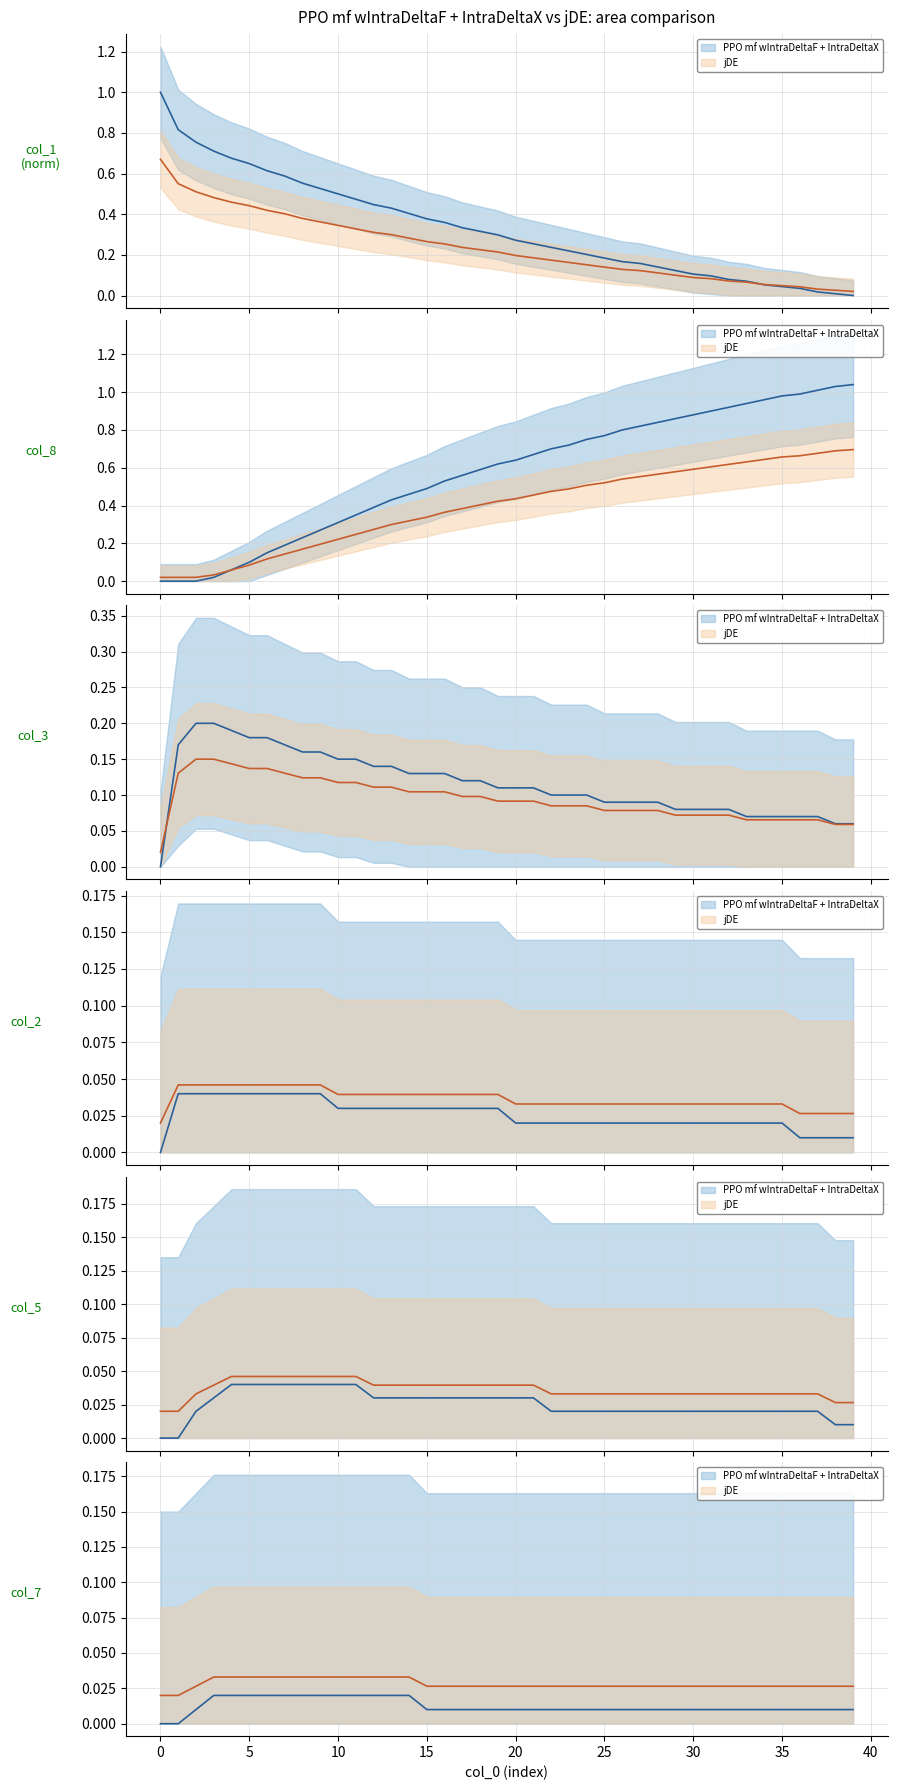

Reading right to left, extract all data points from this chart.

col_8: 1.0	1.0	1.0	1.0	1.0	1.0	0.9	0.9	0.9	0.9	0.9	0.8	0.8	0.8	0.8	0.8	0.7	0.7	0.7	0.6	0.6	0.6	0.6	0.5	0.5	0.5	0.4	0.4	0.3	0.3	0.3	0.2	0.2	0.1	0.1	0.1	0.0	0.0	0.0	0.0
col_1: 0.0	0.0	0.0	0.0	0.0	0.1	0.1	0.1	0.1	0.1	0.1	0.1	0.2	0.2	0.2	0.2	0.2	0.2	0.3	0.3	0.3	0.3	0.3	0.4	0.4	0.4	0.4	0.4	0.5	0.5	0.5	0.6	0.6	0.6	0.6	0.7	0.7	0.8	0.8	1.0
col_3: 0.1	0.1	0.1	0.1	0.1	0.1	0.1	0.1	0.1	0.1	0.1	0.1	0.1	0.1	0.1	0.1	0.1	0.1	0.1	0.1	0.1	0.1	0.1	0.1	0.1	0.1	0.1	0.1	0.1	0.1	0.2	0.2	0.2	0.2	0.2	0.2	0.2	0.2	0.2	0.0
col_2: 0.0	0.0	0.0	0.0	0.0	0.0	0.0	0.0	0.0	0.0	0.0	0.0	0.0	0.0	0.0	0.0	0.0	0.0	0.0	0.0	0.0	0.0	0.0	0.0	0.0	0.0	0.0	0.0	0.0	0.0	0.0	0.0	0.0	0.0	0.0	0.0	0.0	0.0	0.0	0.0
col_5: 0.0	0.0	0.0	0.0	0.0	0.0	0.0	0.0	0.0	0.0	0.0	0.0	0.0	0.0	0.0	0.0	0.0	0.0	0.0	0.0	0.0	0.0	0.0	0.0	0.0	0.0	0.0	0.0	0.0	0.0	0.0	0.0	0.0	0.0	0.0	0.0	0.0	0.0	0.0	0.0
col_7: 0.0	0.0	0.0	0.0	0.0	0.0	0.0	0.0	0.0	0.0	0.0	0.0	0.0	0.0	0.0	0.0	0.0	0.0	0.0	0.0	0.0	0.0	0.0	0.0	0.0	0.0	0.0	0.0	0.0	0.0	0.0	0.0	0.0	0.0	0.0	0.0	0.0	0.0	0.0	0.0